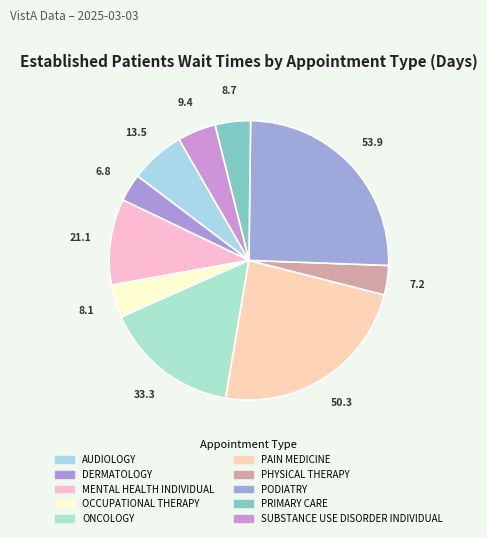

What percentage is the PRIMARY CARE slice, to the nearest percent?

4%